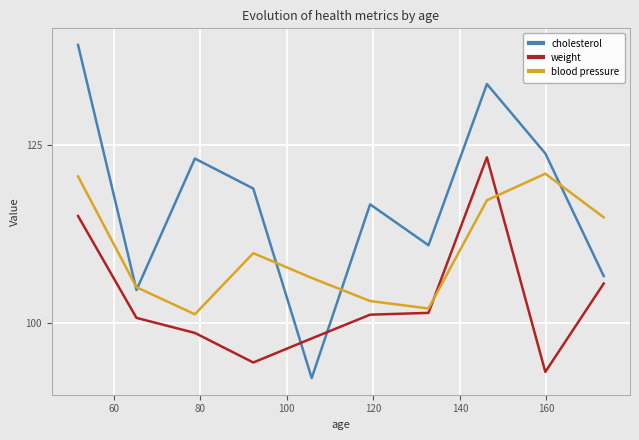

How many times do weight and cholesterol cross each other?

2